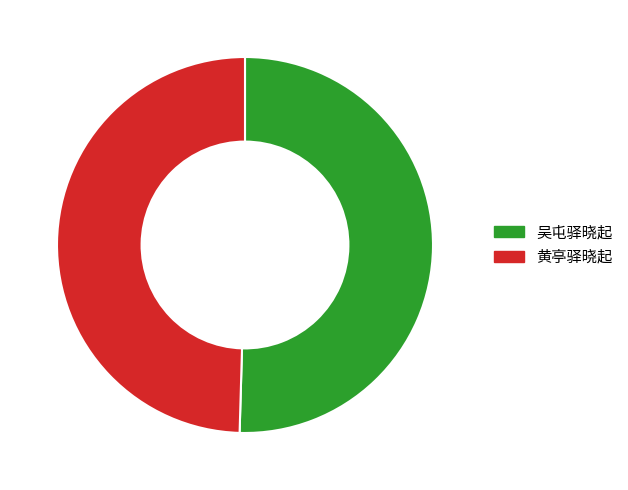

Rank the categories by value from lowest to highest.

黄亭驿晓起, 吴屯驿晓起